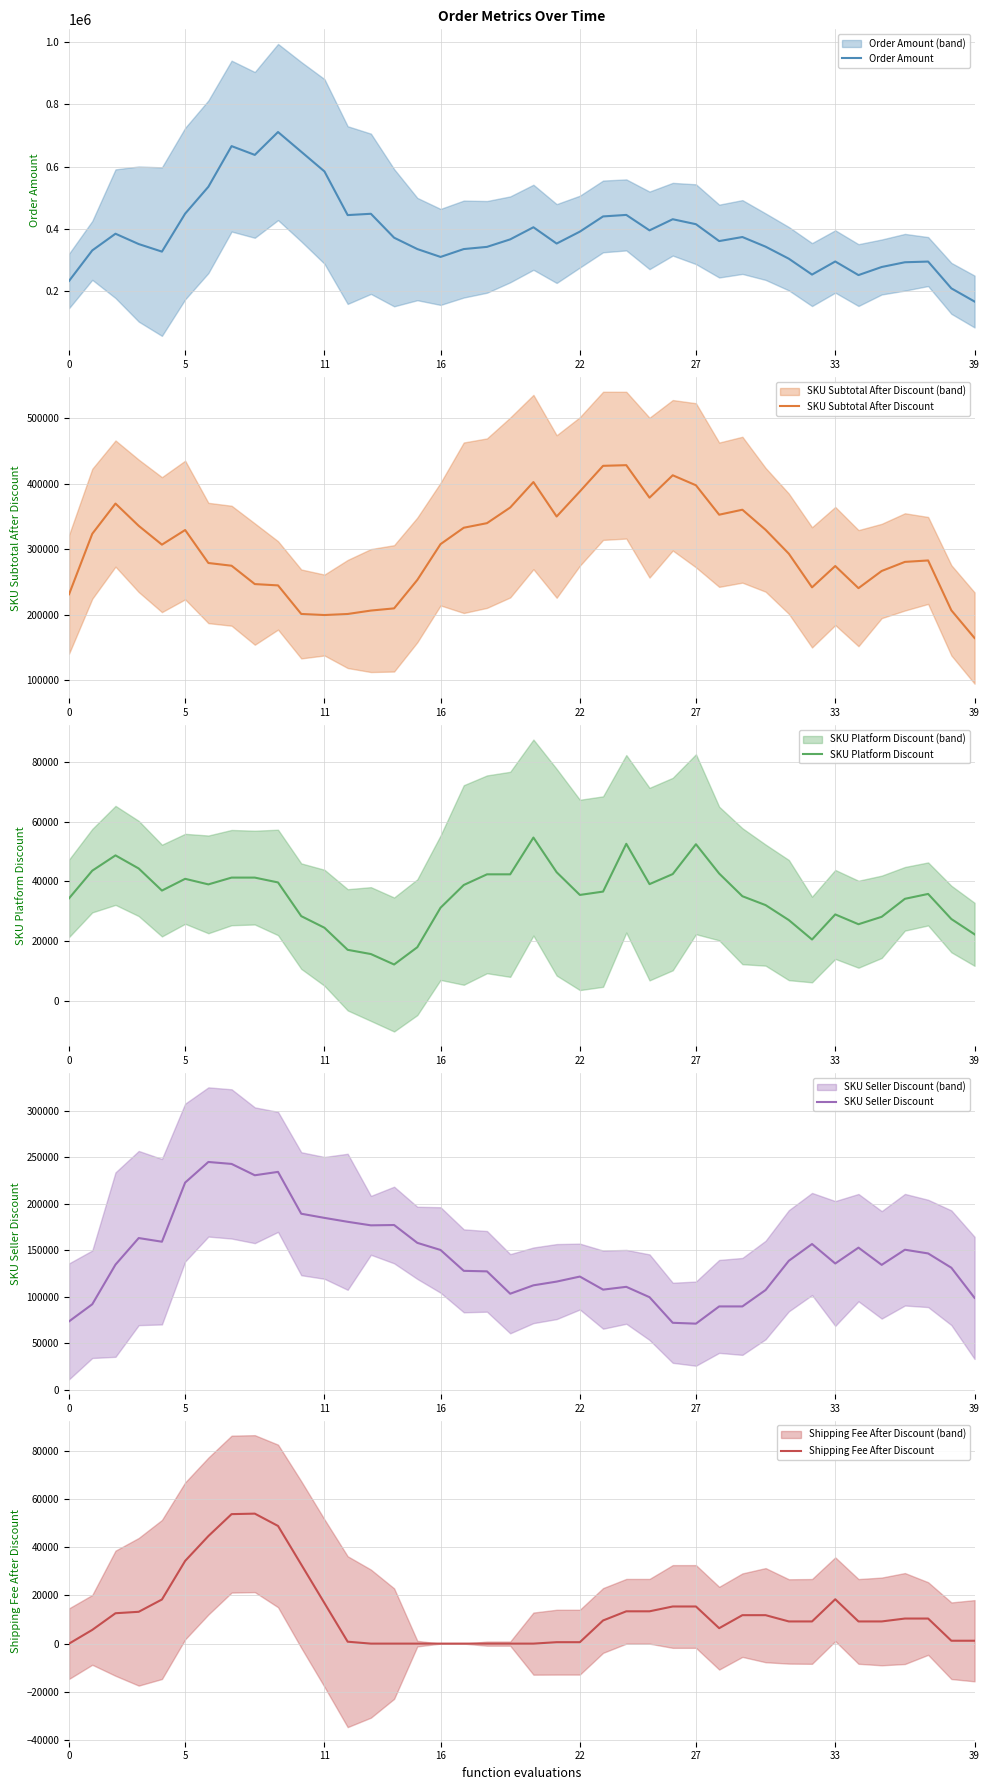

Which has a higher value, 19 or 21?

19